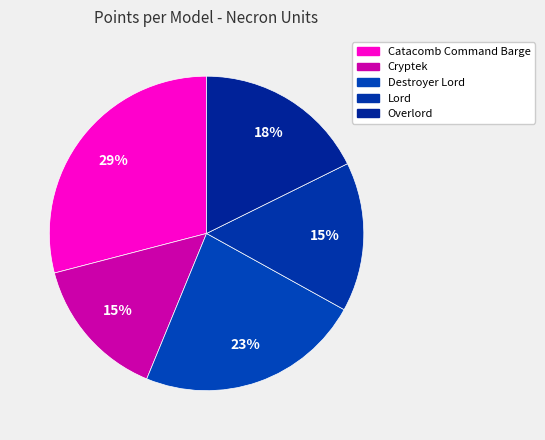

Which category has the smallest portion of the pie?

Cryptek